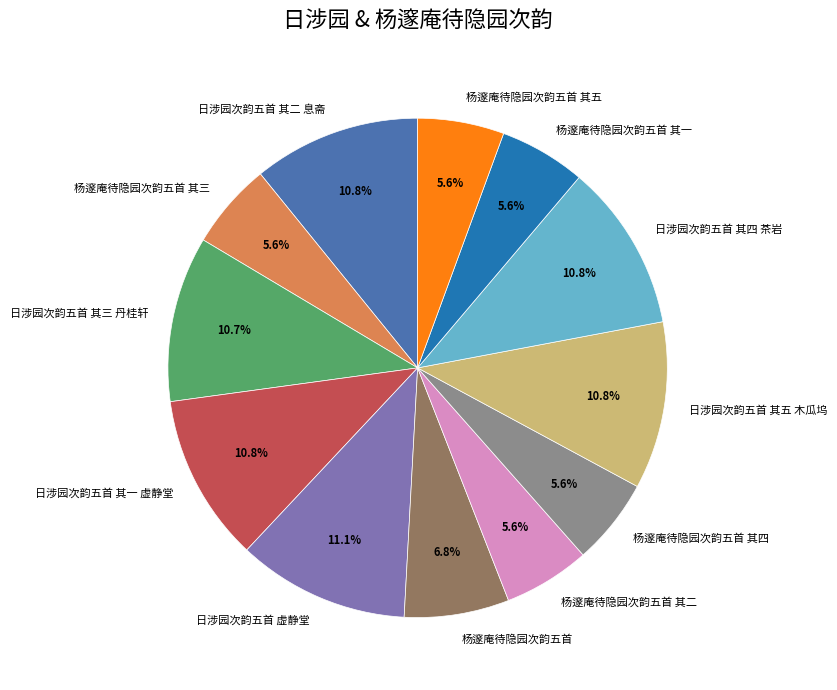

Is 日涉园次韵五首 其三 丹桂轩 the majority of the pie?

No